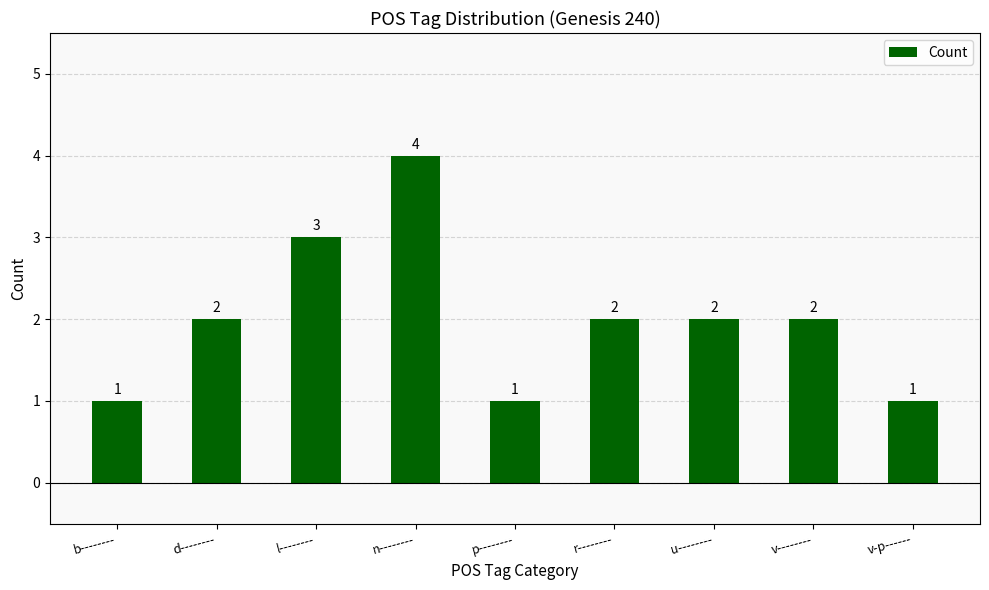

Are the bars grouped side by side (vs. stacked)?

No